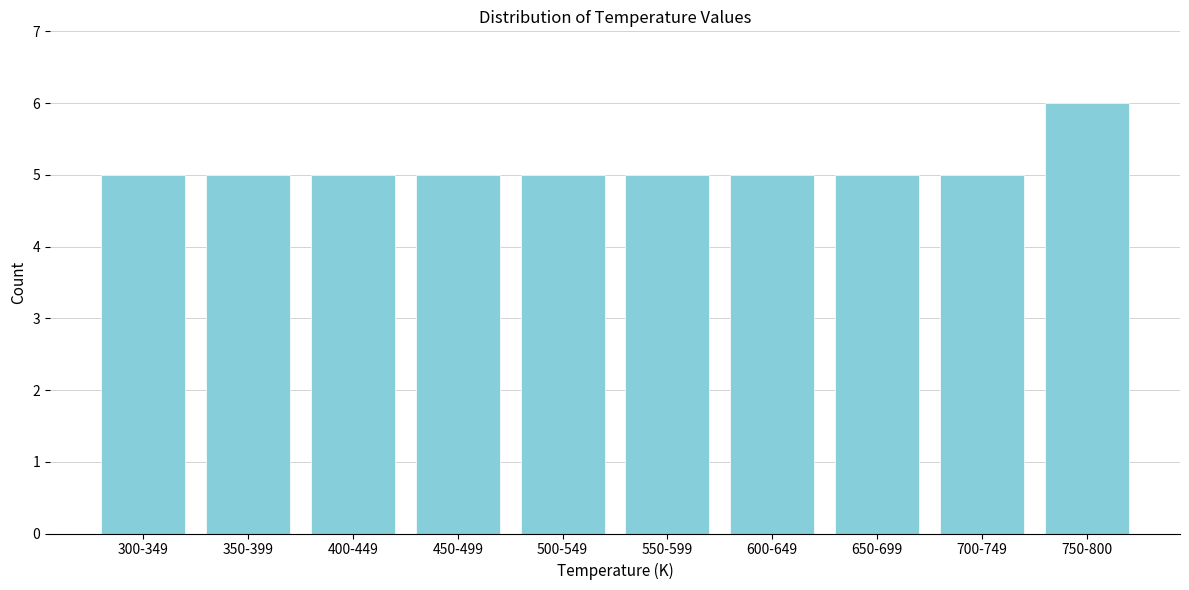

Reading left to right, transcribe all the data shown in this chart.

5	5	5	5	5	5	5	5	5	6